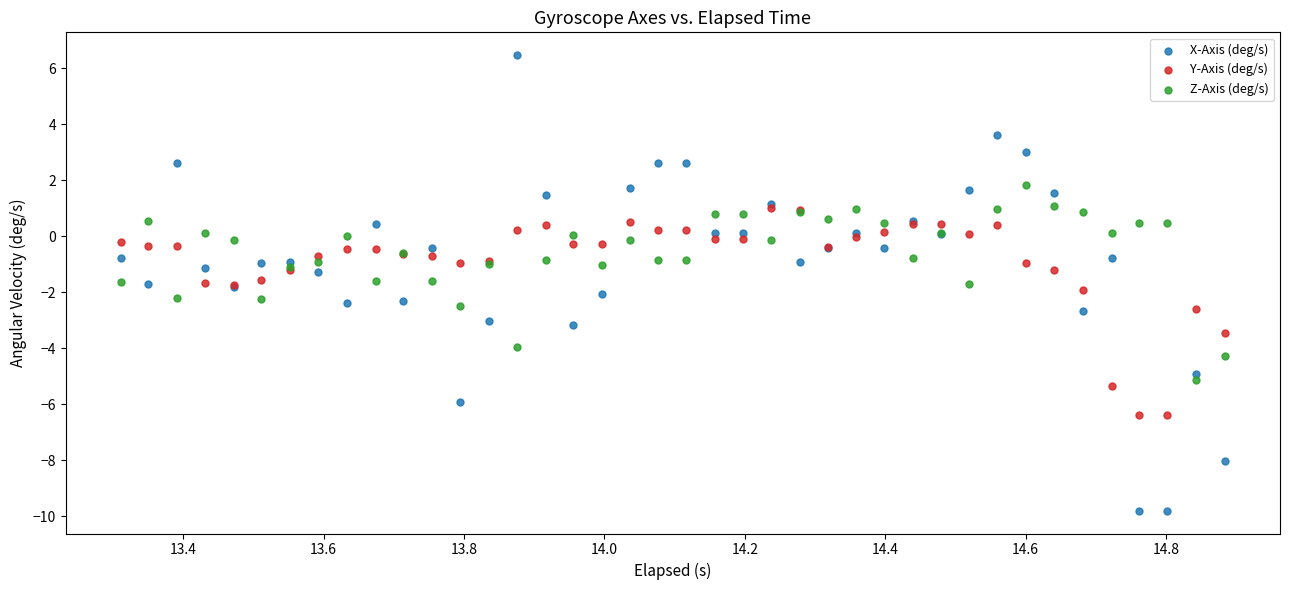

What are all the series names shown in the legend?

X-Axis (deg/s), Y-Axis (deg/s), Z-Axis (deg/s)